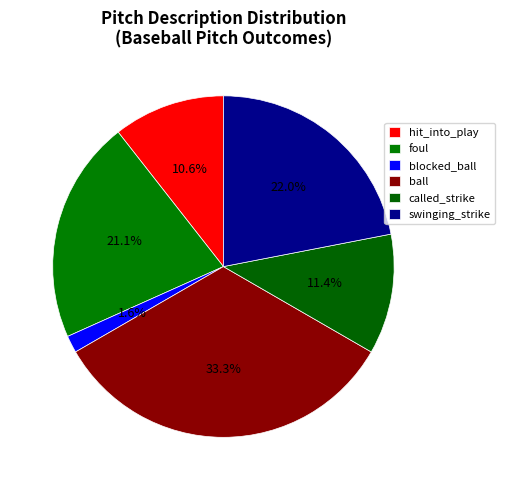

How many slices are in this pie chart?

6